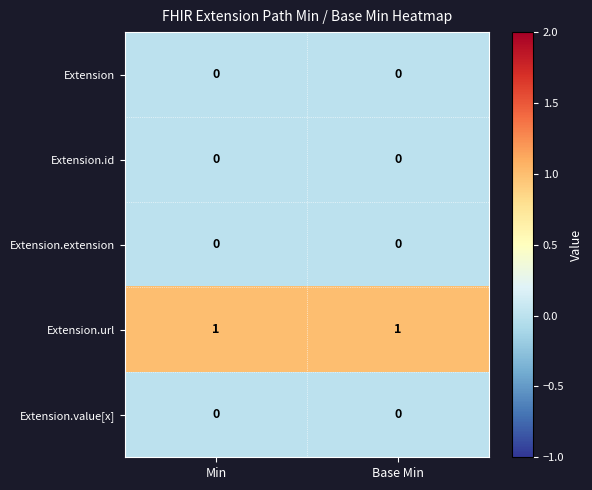

Which series has the largest total across all categories?

Extension.url